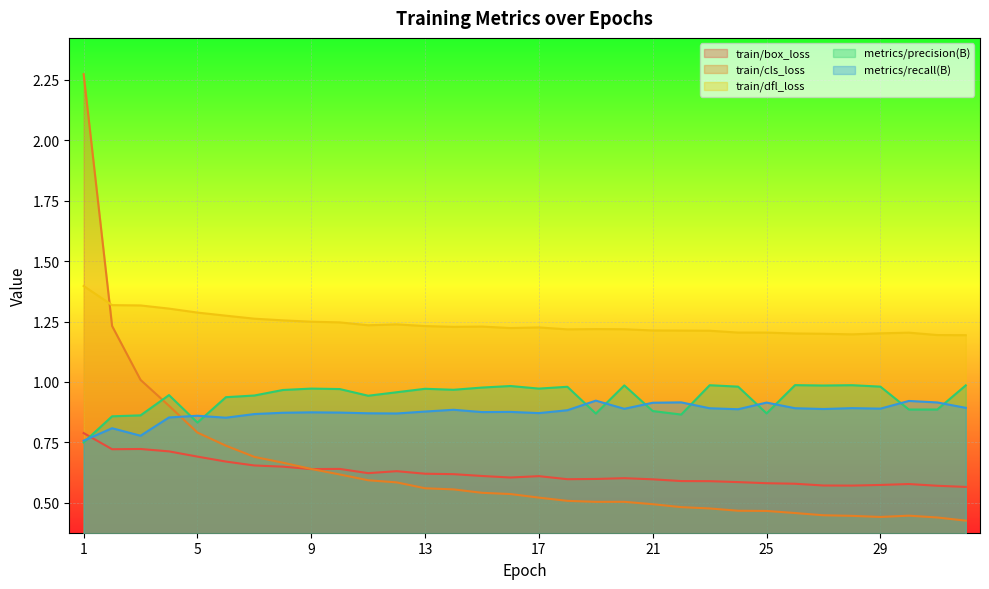

At which category is the sum across all series the highest?

1